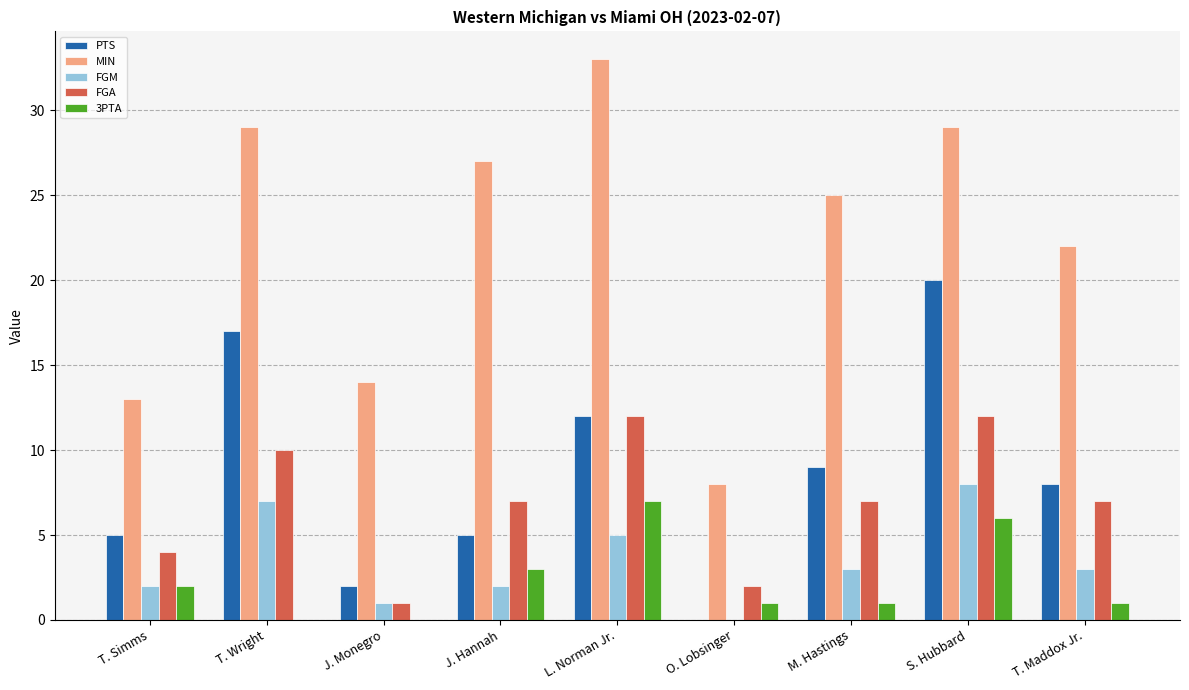

Is the value of PTS at T. Simms greater than the value of MIN at S. Hubbard?

No